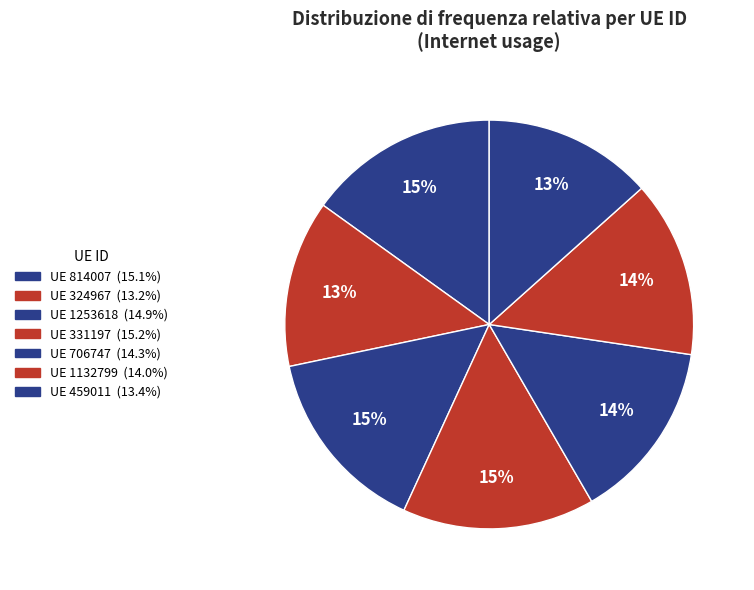

Rank the categories by value from highest to lowest.

331197, 814007, 1253618, 706747, 1132799, 459011, 324967